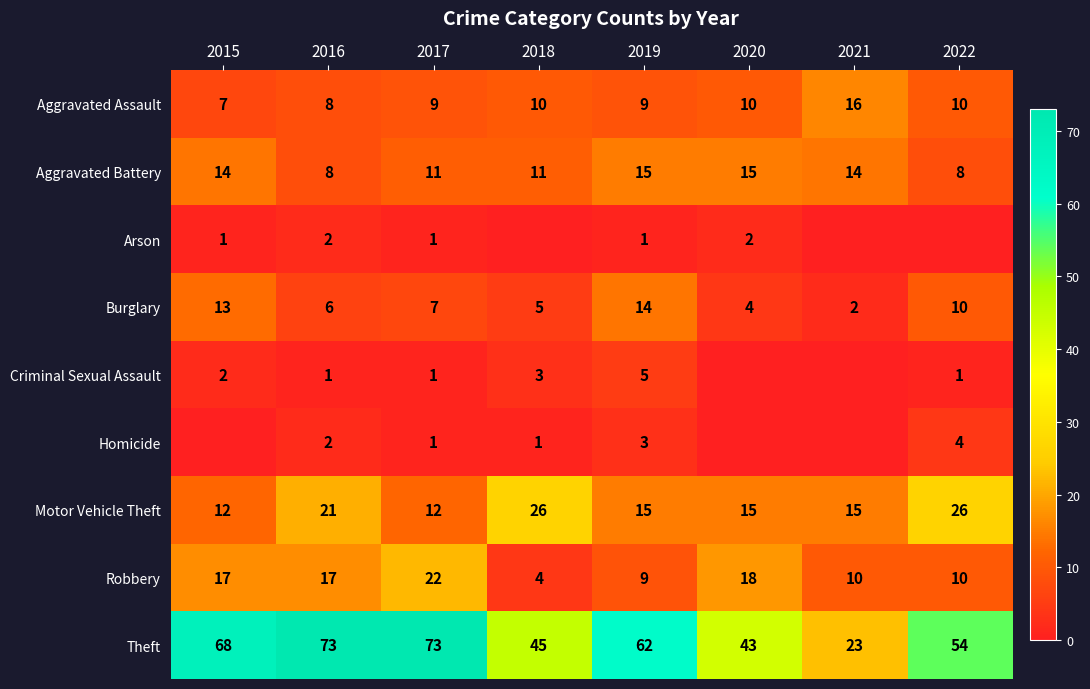

What is the highest value of the Motor Vehicle Theft series?

26